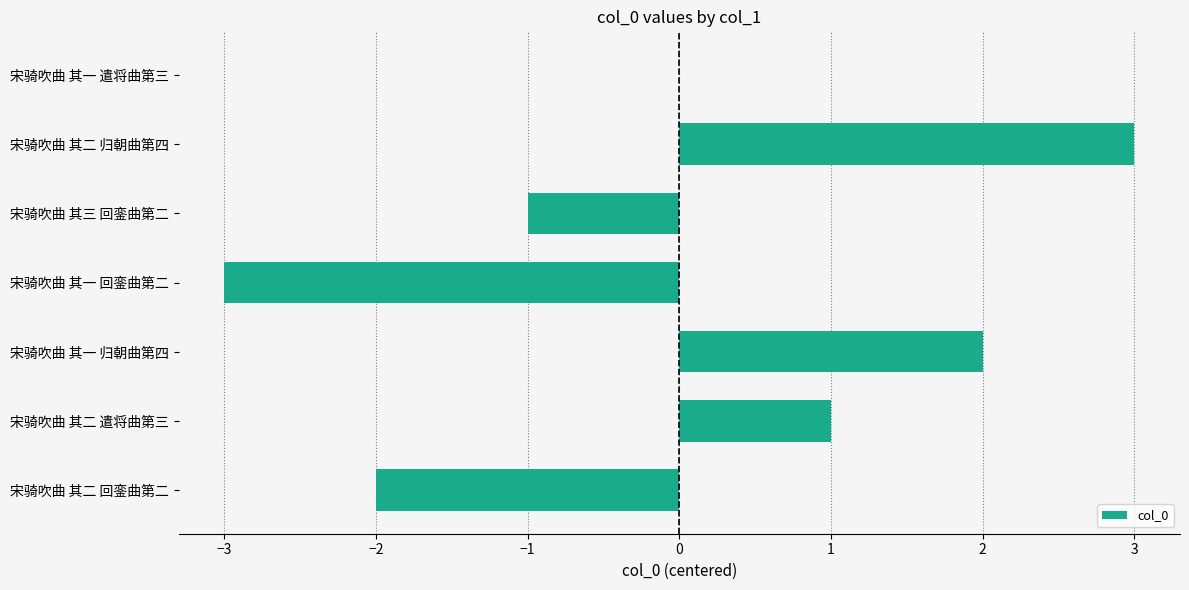

What is the change in value from 宋骑吹曲 其一 回銮曲第二 to 宋骑吹曲 其三 回銮曲第二?

+2